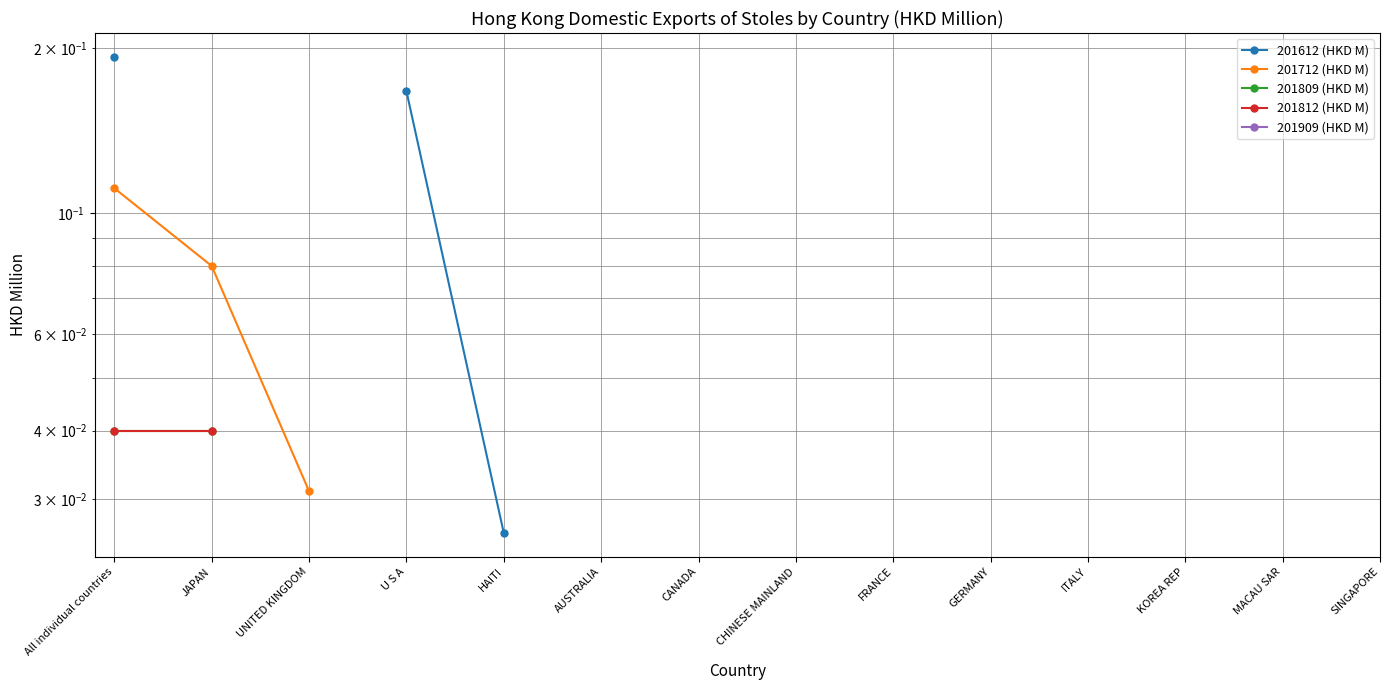

Rank the series by their maximum value, from lowest to highest.

201809 (HKD M), 201812 (HKD M), 201909 (HKD M), 201712 (HKD M), 201612 (HKD M)